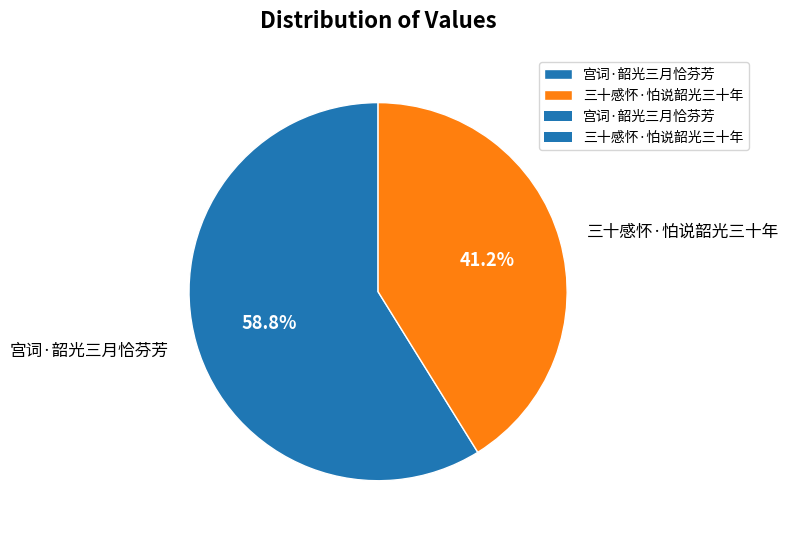

Is it true that 宫词·韶光三月恰芬芳 is 59% of the pie?

True